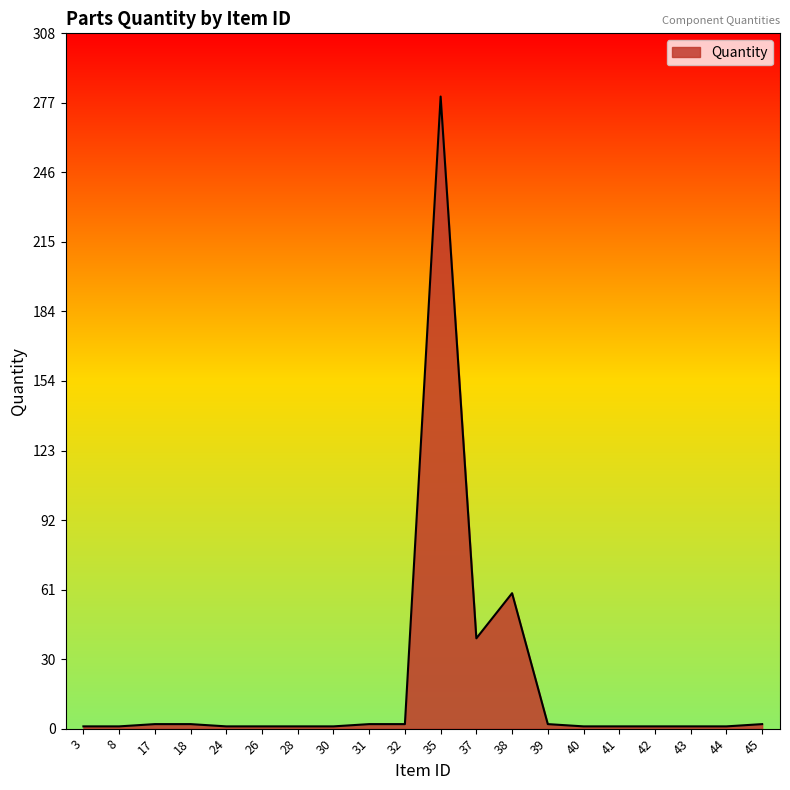

How many lines are shown in the chart?

1